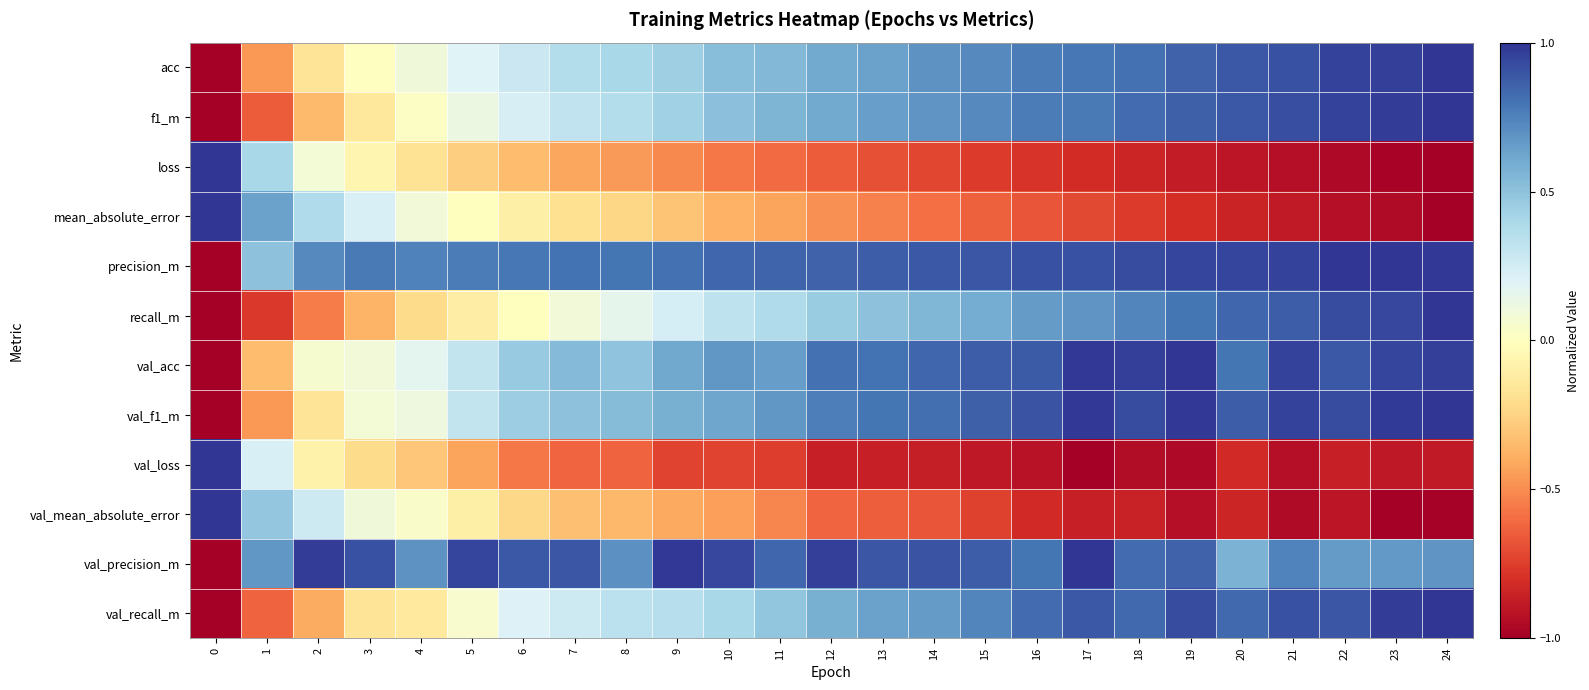

Count the number of categories in the chart.

25